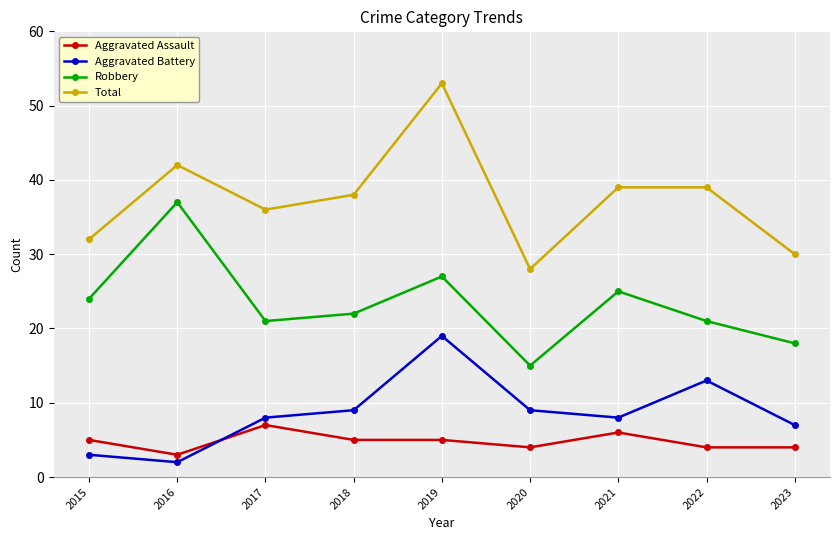

Does the chart display data point markers on the line(s)?

Yes